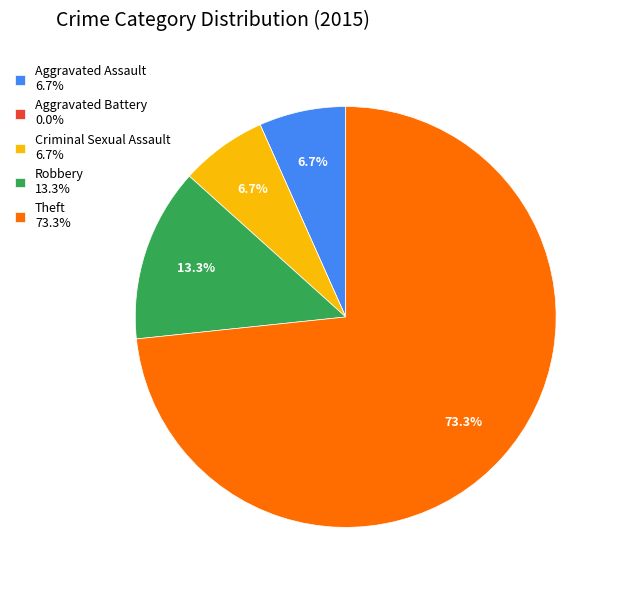

Between Theft 73.3% and Criminal Sexual Assault 6.7%, which is larger?

Theft 73.3%